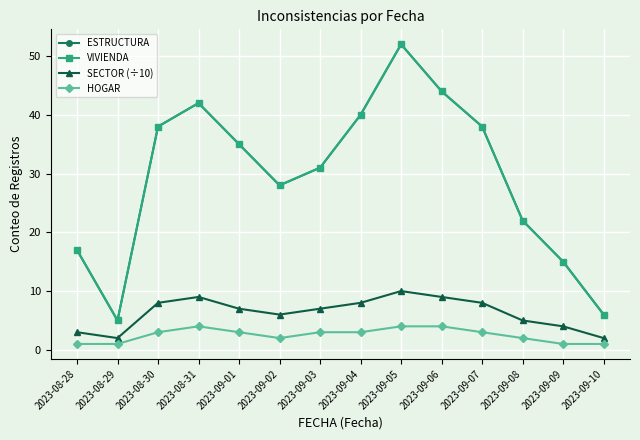

How many lines are shown in the chart?

4